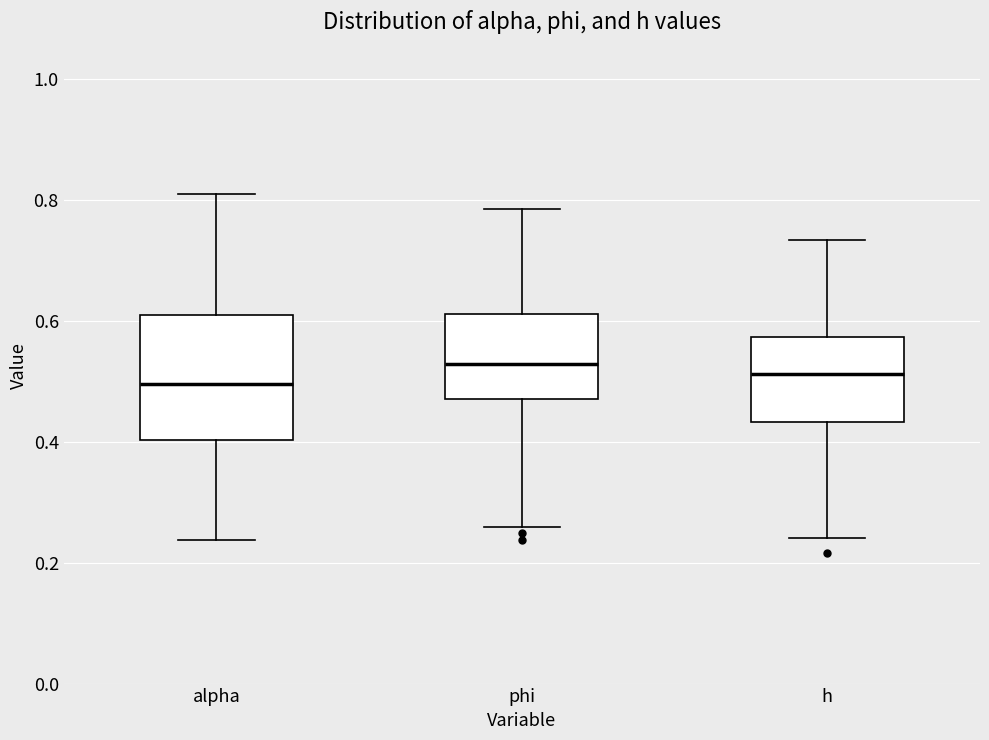

Comparing the boxes themselves (not the whiskers), which one is the tallest?

alpha